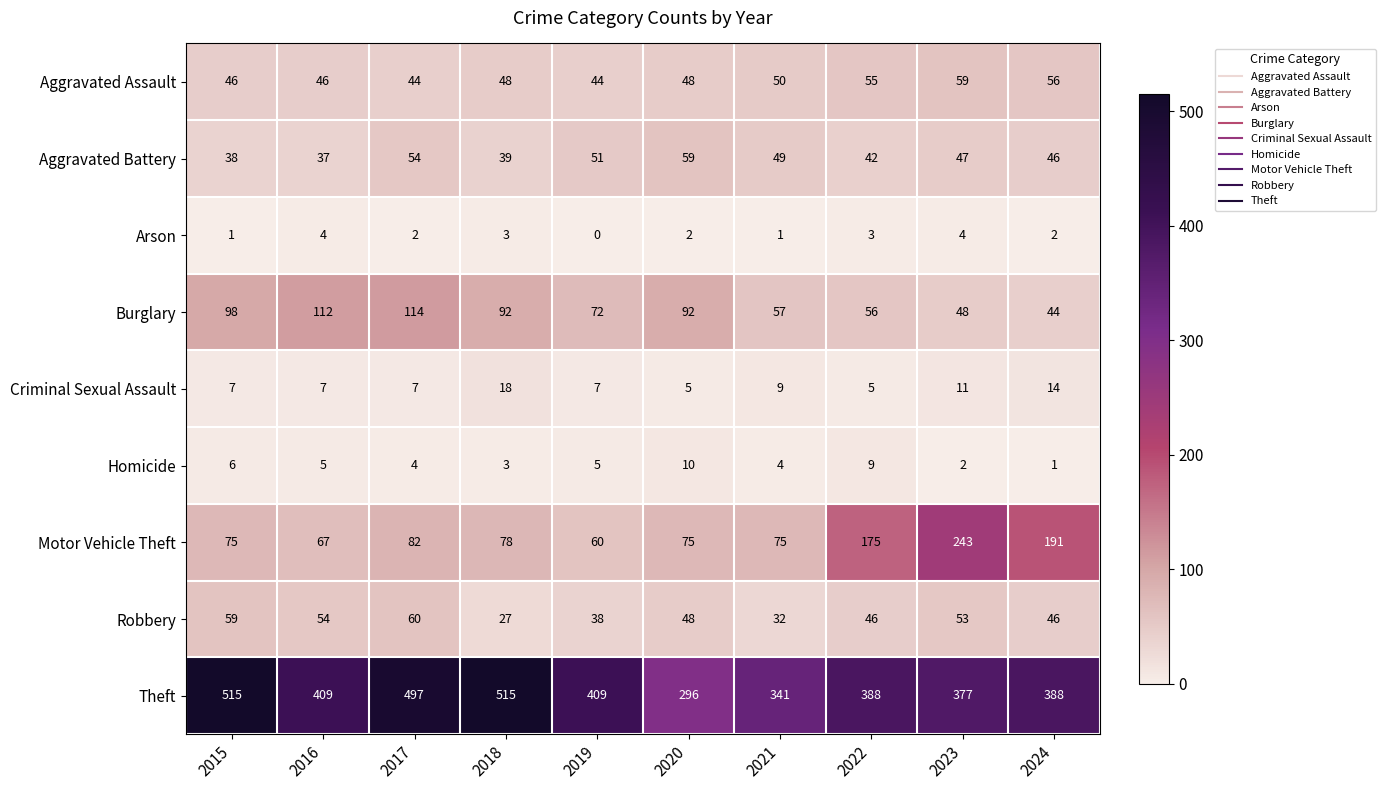

Rank the series at 2015 from lowest to highest value.

Arson, Homicide, Criminal Sexual Assault, Aggravated Battery, Aggravated Assault, Robbery, Motor Vehicle Theft, Burglary, Theft